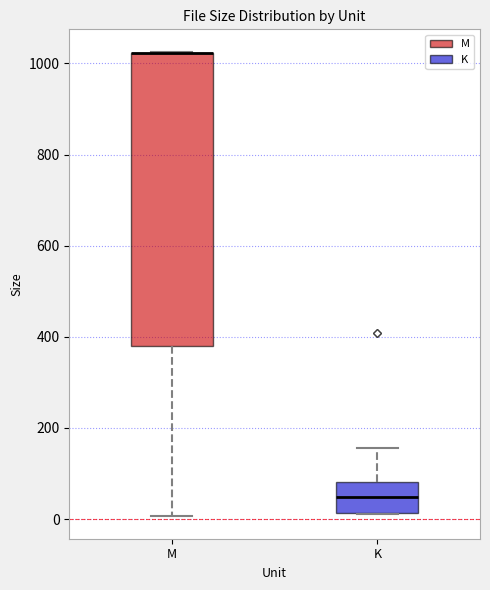

Where is the lower edge of the box for K on the y-axis? The values are not printed on the chart, so give them approximately, as read against the axis.

20